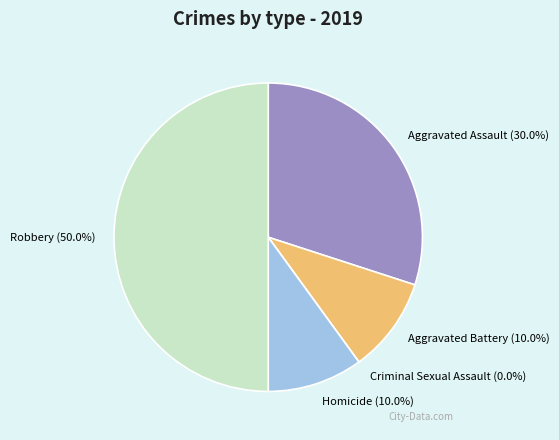

Is Aggravated Battery the majority of the pie?

No